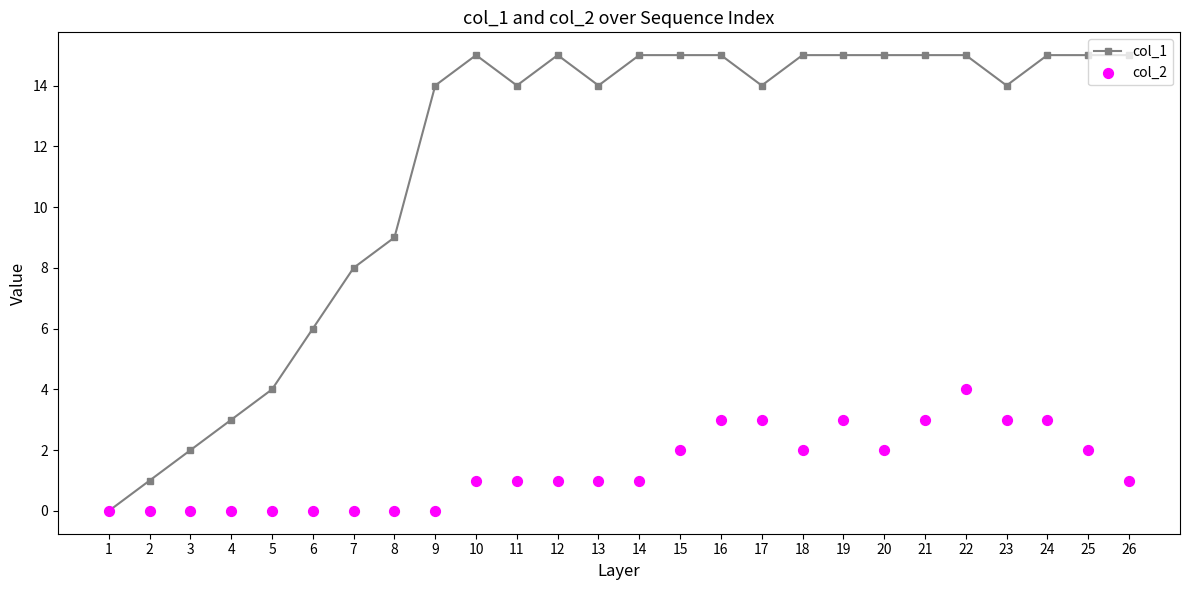

Which series has the largest total across all categories?

col_1